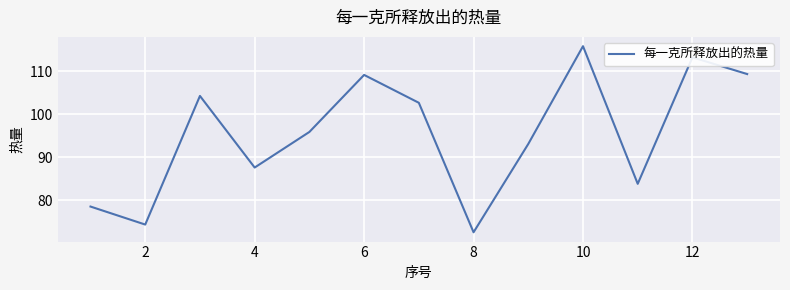

How many lines are shown in the chart?

1